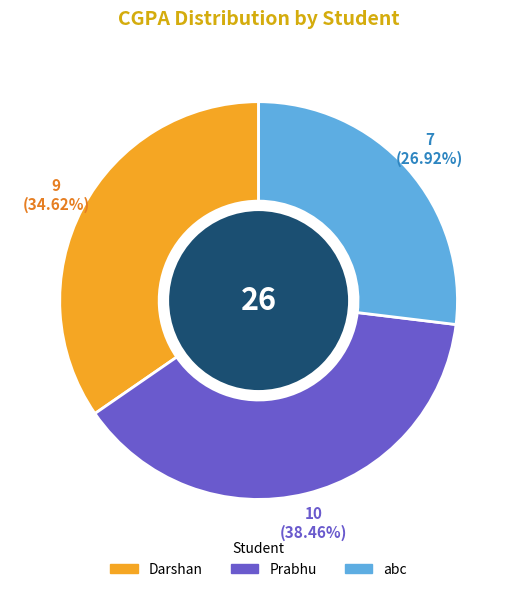

How many slices are in this pie chart?

3